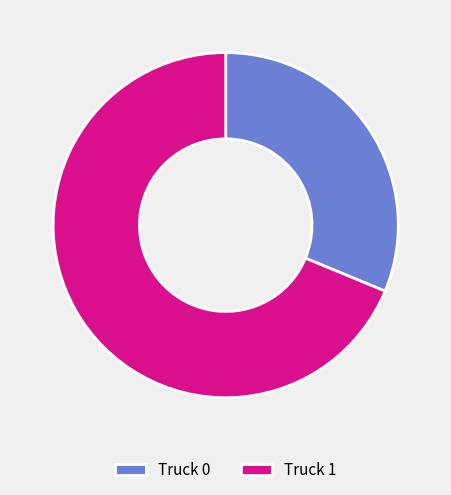

Is there a majority slice in this chart?

Yes